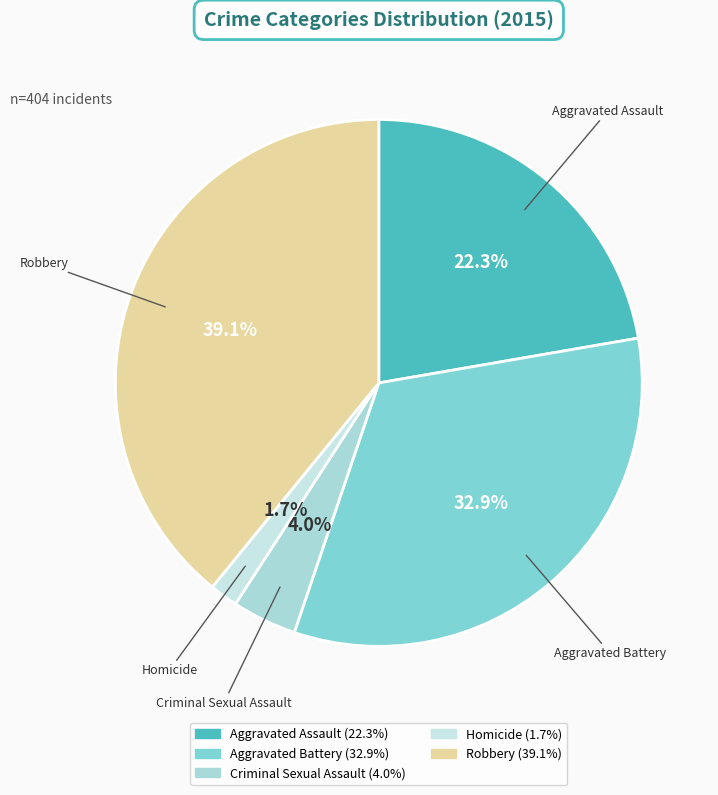

Count the number of slices in the pie.

5